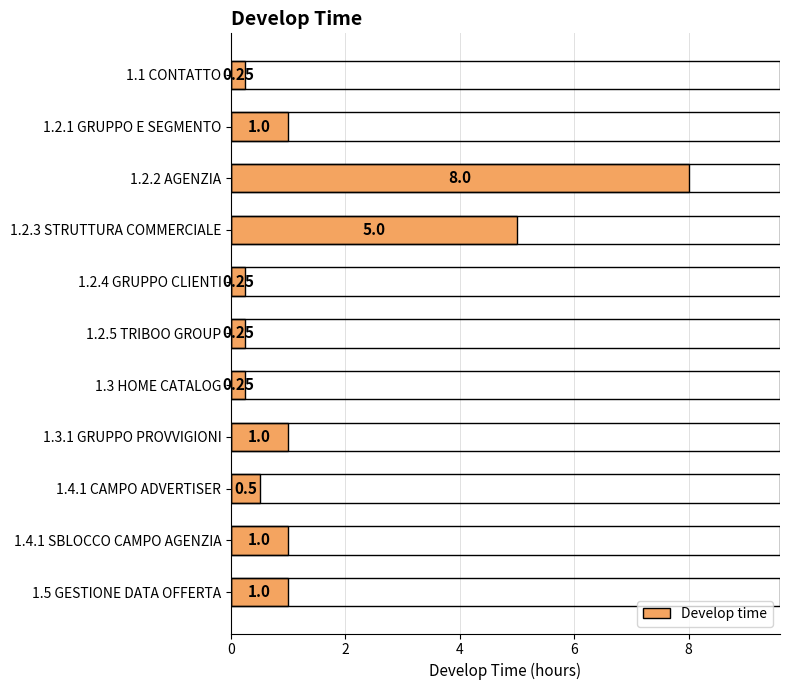

Are the bars horizontal?

Yes